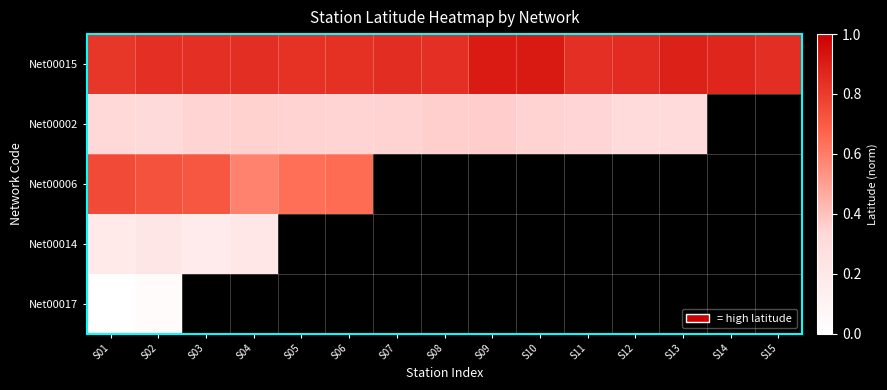

Which series has the widest spread of values?

Net00006